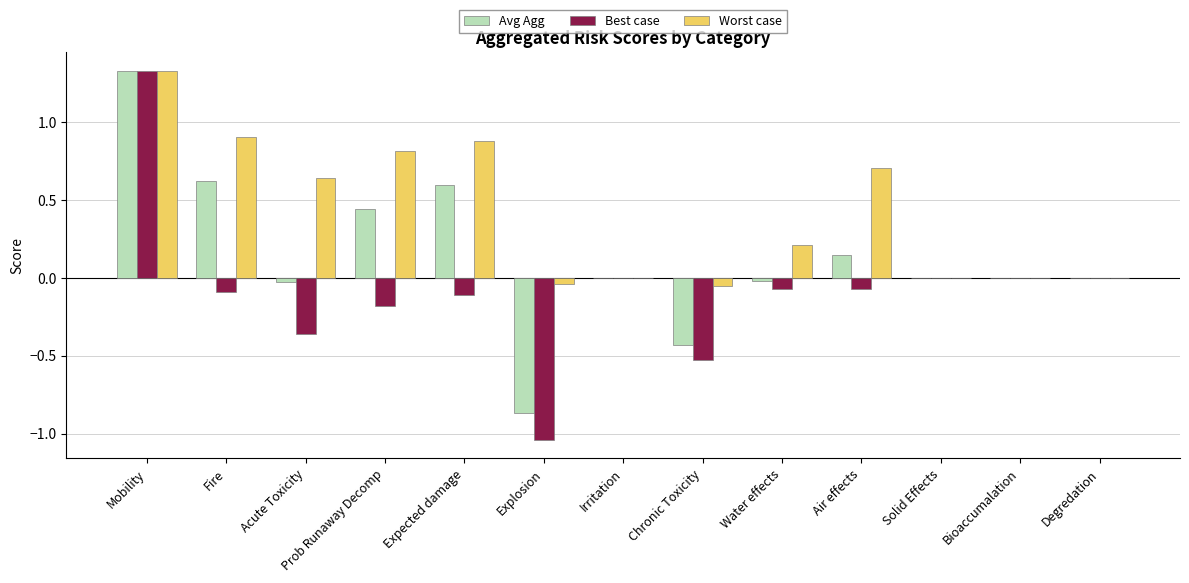

What is the sum of all Avg Agg values?

1.8